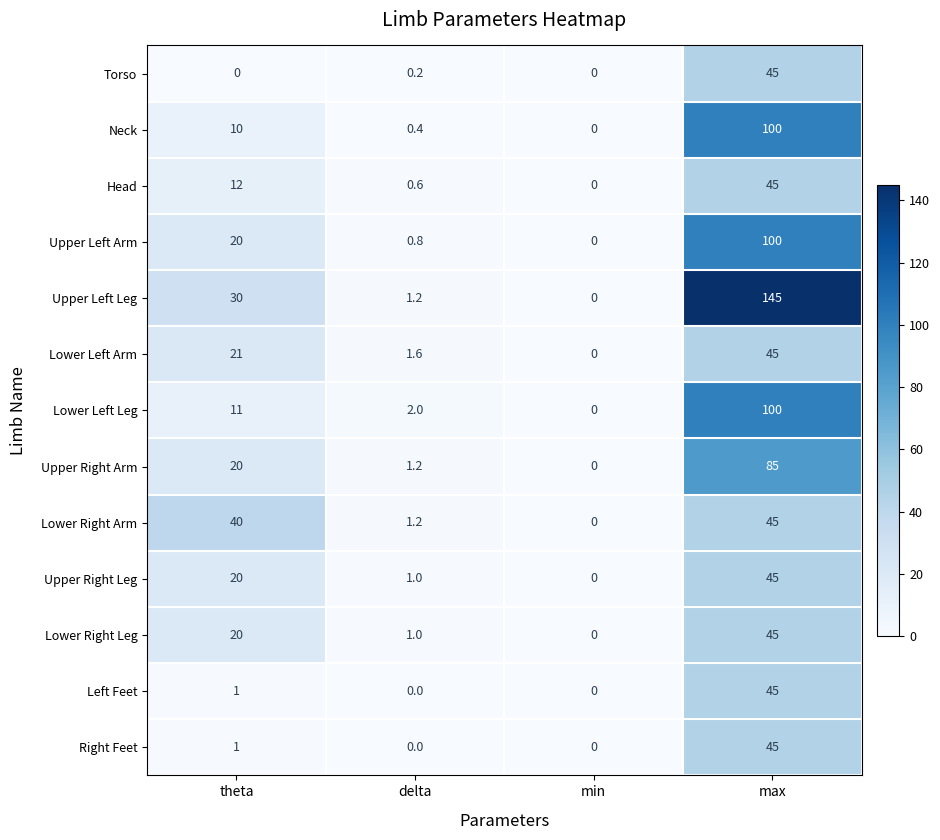

How many data points in Upper Right Leg are less than 20?

2